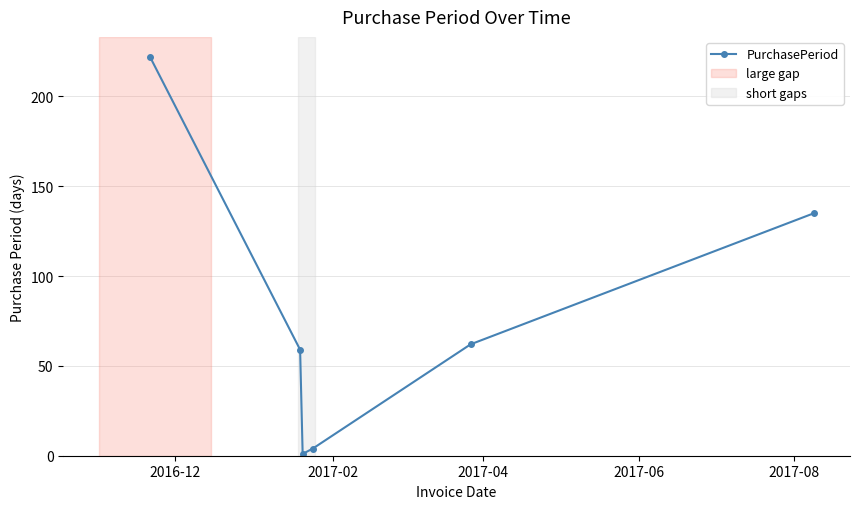

How many interior local valleys (lower than both neighbors) does the data have?

1